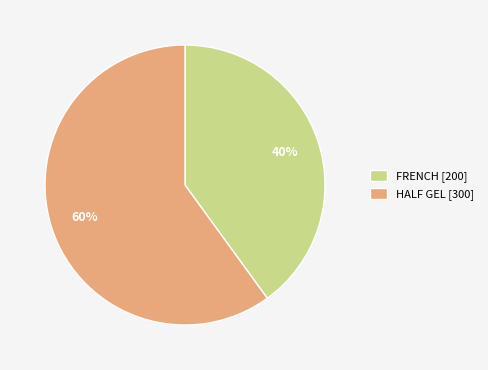

To the nearest percent, what portion does FRENCH represent?

40%